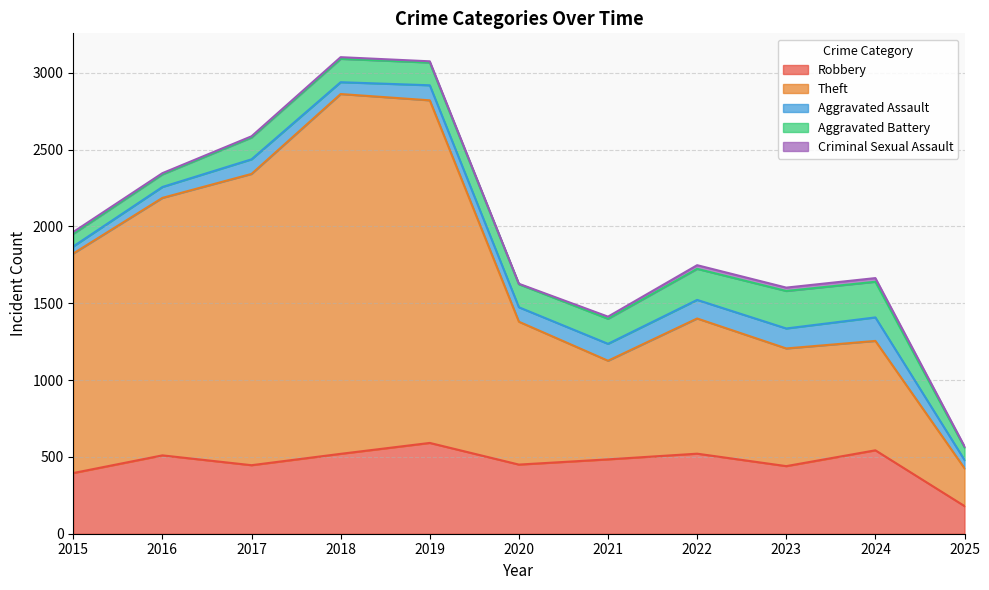

Reading left to right, transcribe all the data shown in this chart.

Robbery: 2015=395	2016=510	2017=446	2018=520	2019=591	2020=450	2021=484	2022=521	2023=440	2024=543	2025=180
Theft: 2015=1429	2016=1676	2017=1896	2018=2342	2019=2230	2020=930	2021=642	2022=880	2023=766	2024=712	2025=246
Aggravated Assault: 2015=46	2016=71	2017=95	2018=77	2019=98	2020=94	2021=110	2022=121	2023=130	2024=153	2025=54
Aggravated Battery: 2015=82	2016=82	2017=142	2018=152	2019=148	2020=150	2021=163	2022=202	2023=244	2024=232	2025=82
Criminal Sexual Assault: 2015=12	2016=8	2017=8	2018=11	2019=8	2020=3	2021=14	2022=24	2023=22	2024=24	2025=7